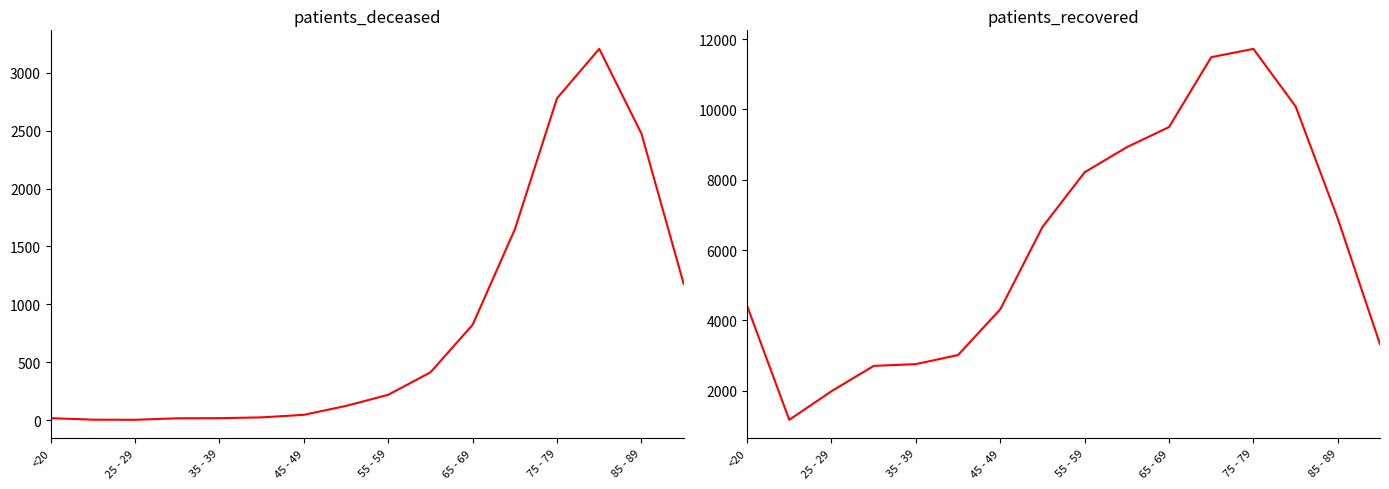

Reading left to right, transcribe all the data shown in this chart.

patients_deceased: 17	4	3	16	17	24	46	123	219	413	824	1648	2780	3206	2474	1178
patients_recovered: 4408	1168	1982	2702	2753	3011	4313	6654	8213	8927	9499	11488	11724	10087	6891	3319